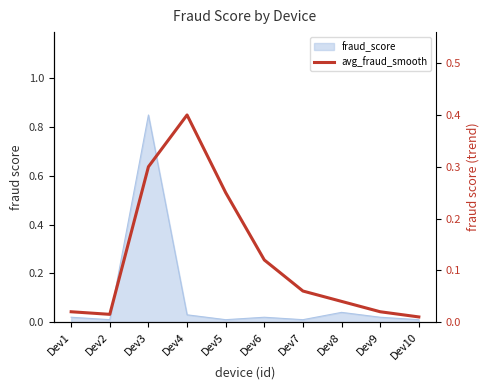

Which category has the lowest value across all series?

Dev10